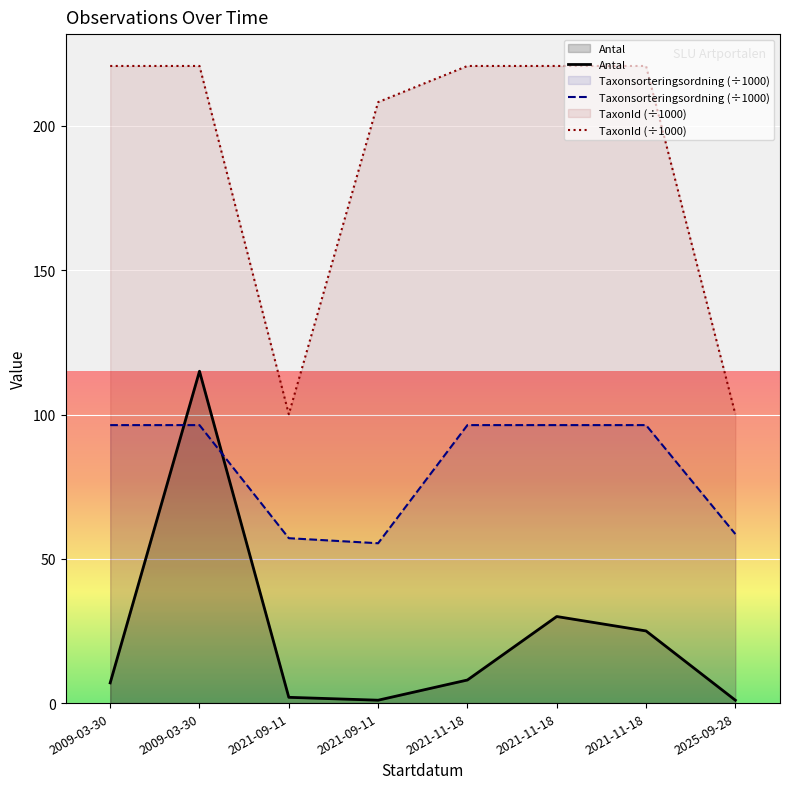

How many lines are shown in the chart?

3